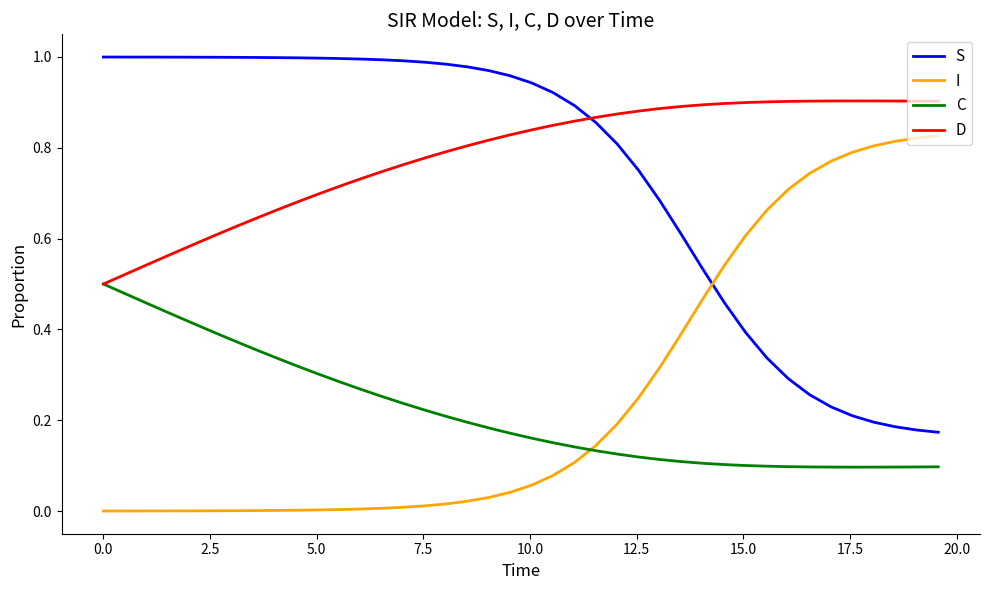

Which series ends up on top after the final intersection of D and S?

D